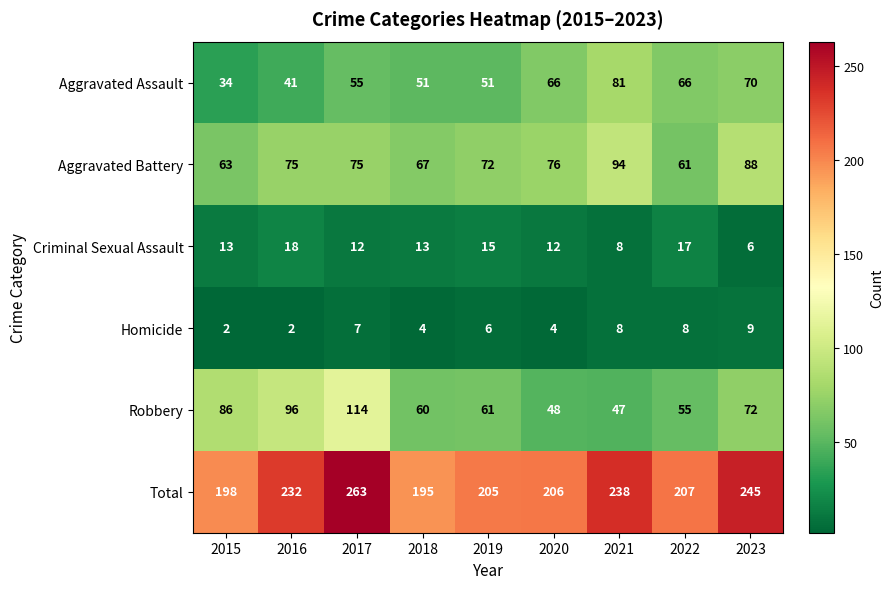

Rank the series by their maximum value, from lowest to highest.

Homicide, Criminal Sexual Assault, Aggravated Assault, Aggravated Battery, Robbery, Total